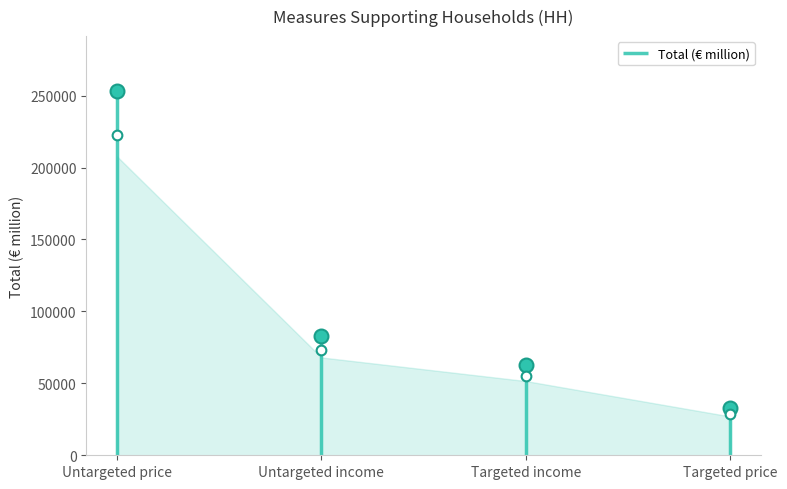

Rank the categories by value from highest to lowest.

Untargeted price, Untargeted income, Targeted income, Targeted price